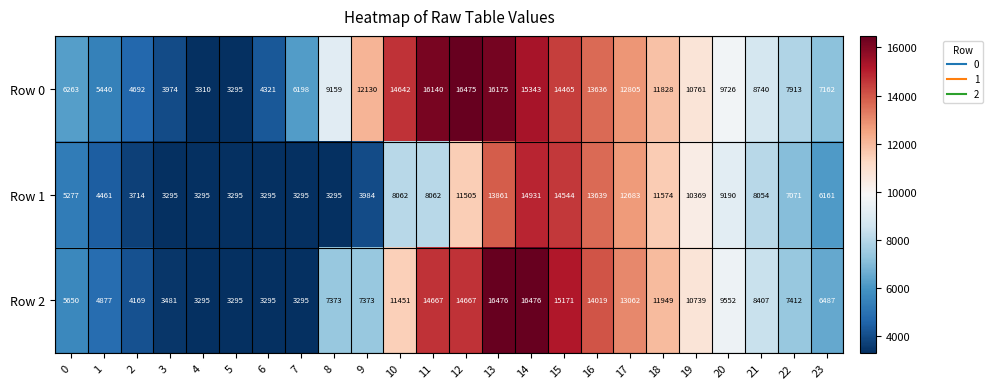

The Row 2 series shows 3295 at 4. True or false?

True